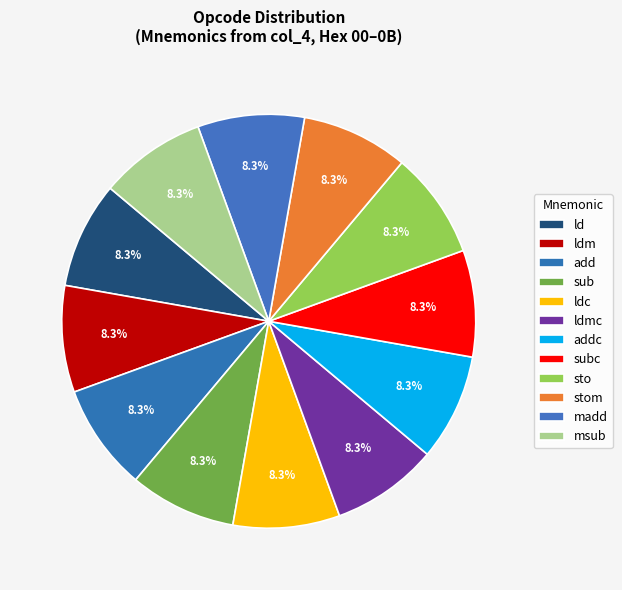

Count the number of slices in the pie.

12